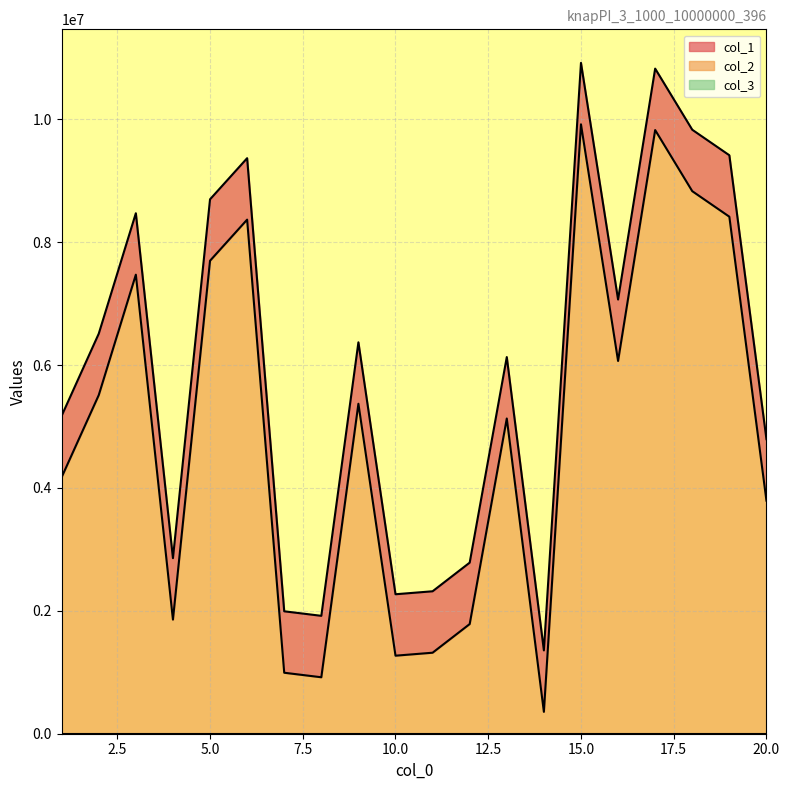

Which series has the largest range (max minus min)?

col_1